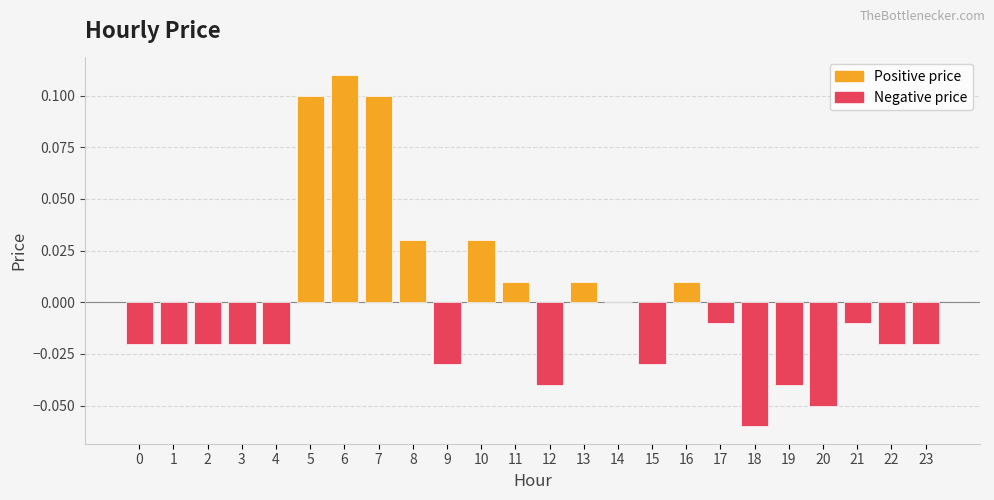

Reading right to left, what are all the values shown in this chart?

-0.0	-0.0	-0.0	-0.1	-0.0	-0.1	-0.0	0.0	-0.0	0.0	0.0	-0.0	0.0	0.0	-0.0	0.0	0.1	0.1	0.1	-0.0	-0.0	-0.0	-0.0	-0.0